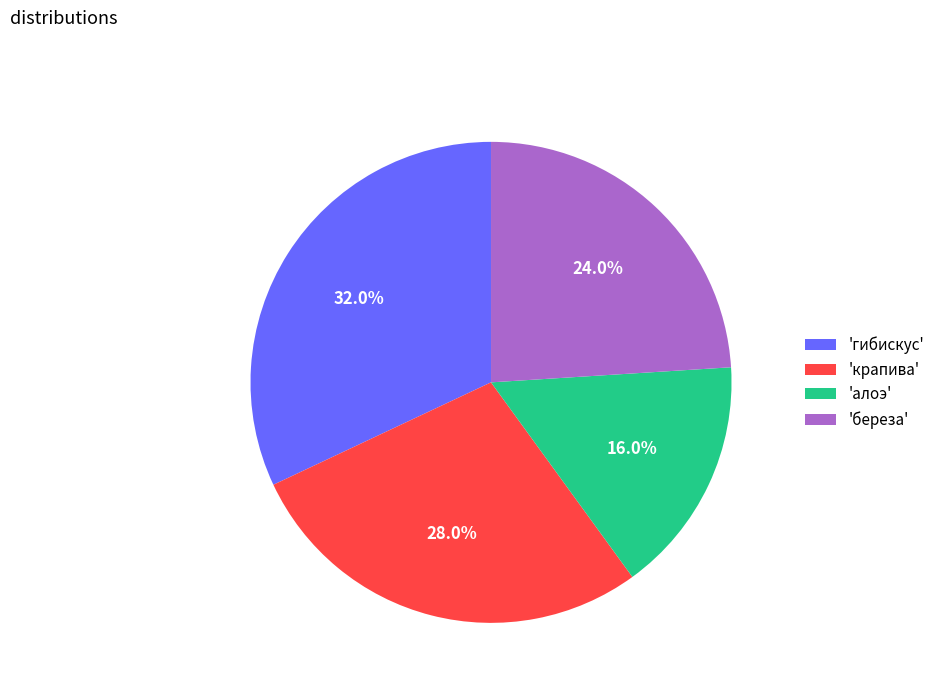

Between 'алоэ' and 'береза', which is larger?

'береза'